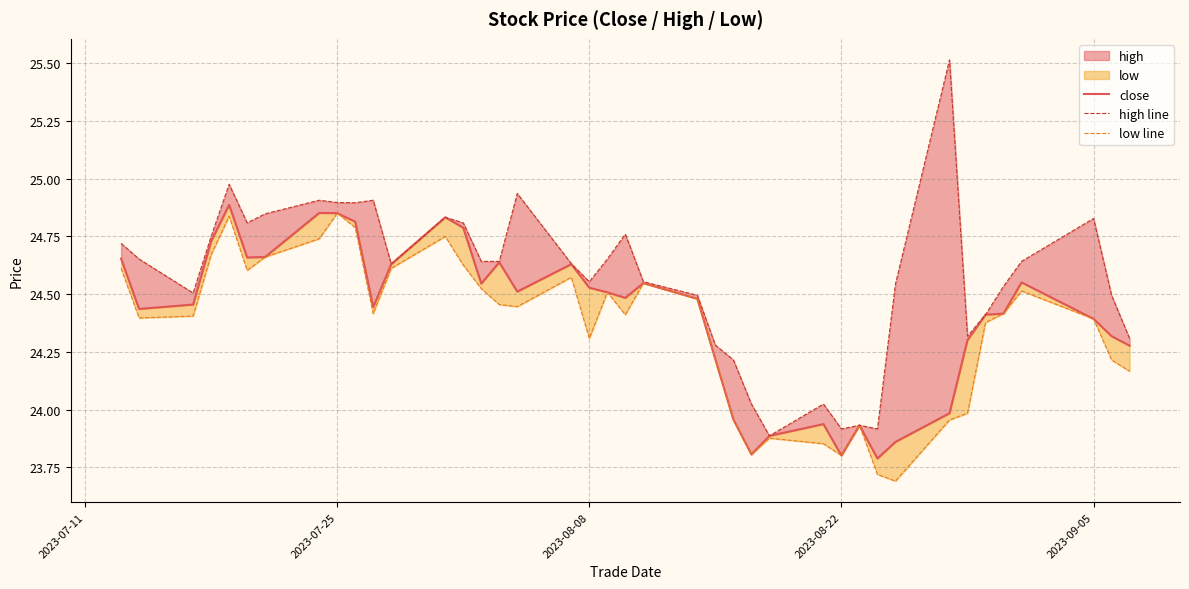

How many lines are shown in the chart?

3